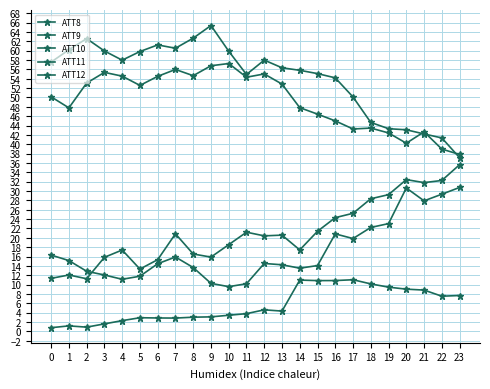

True or false: ATT9 and ATT10 intersect in this chart.

False